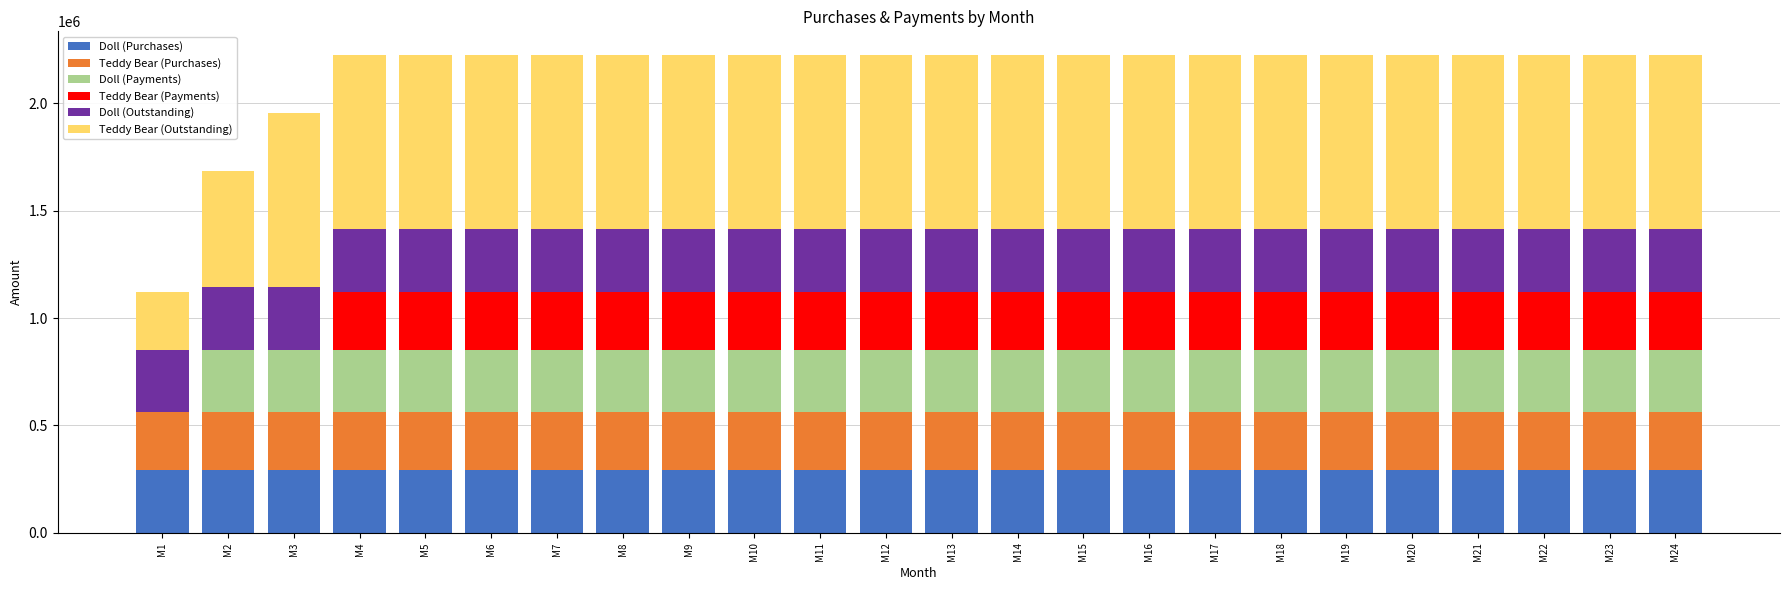

What is the highest value of the Doll (Purchases) series?

291525